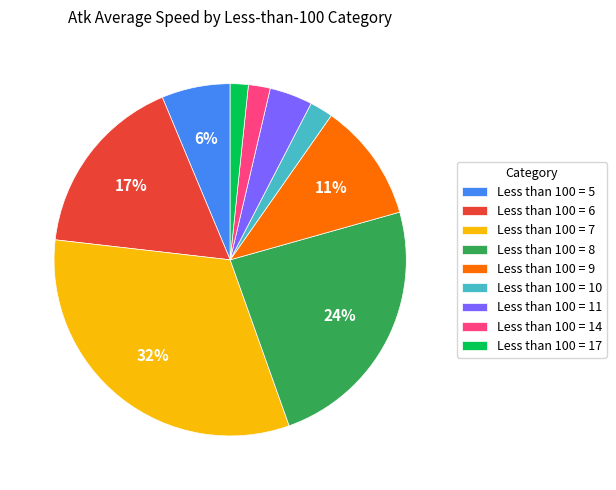

True or false: Less than 100 = 7 accounts for 32% of the total.

True